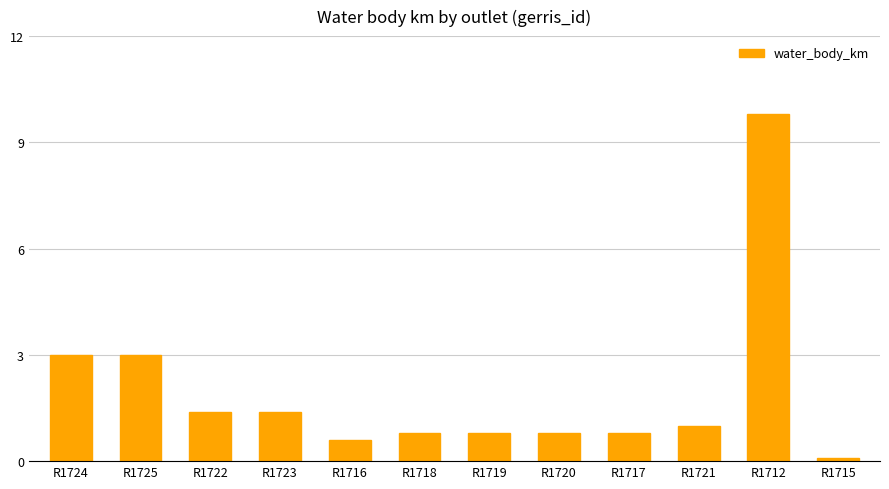

At which category does the chart reach its peak across all series?

R1712